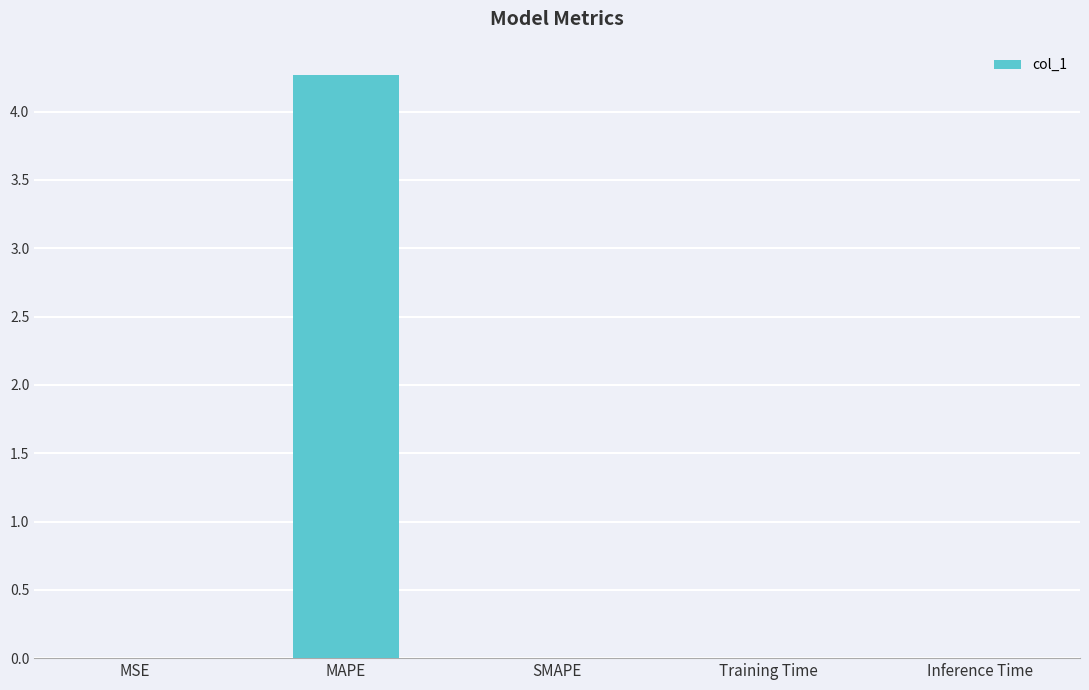

What is the maximum value shown in the chart?

4.3